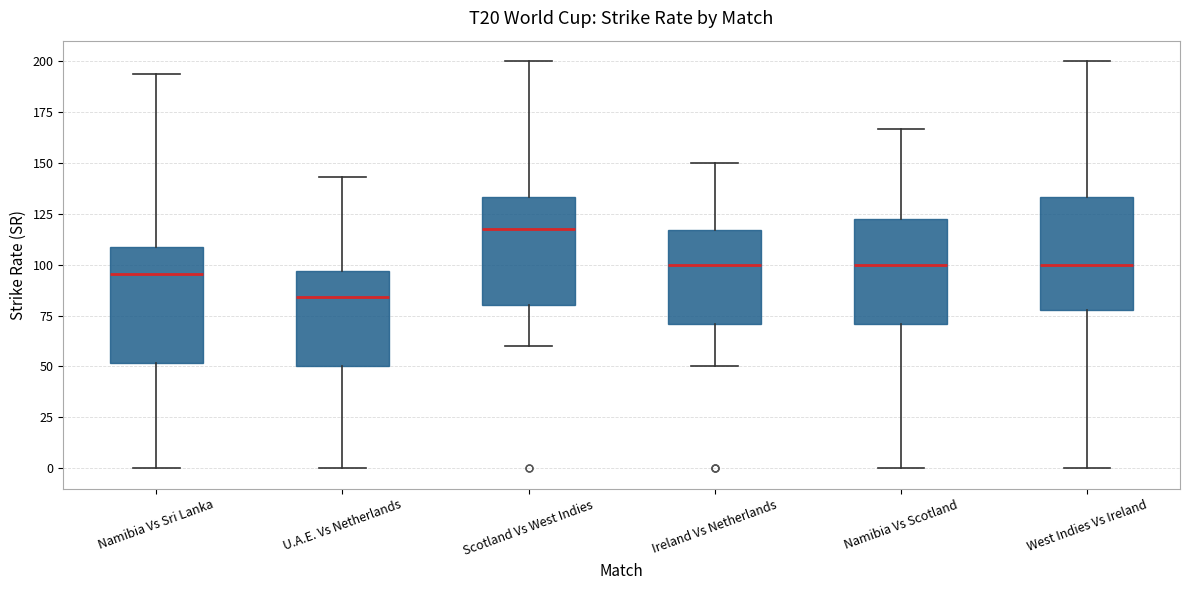

Which box has the lowest median line?

U.A.E. Vs Netherlands